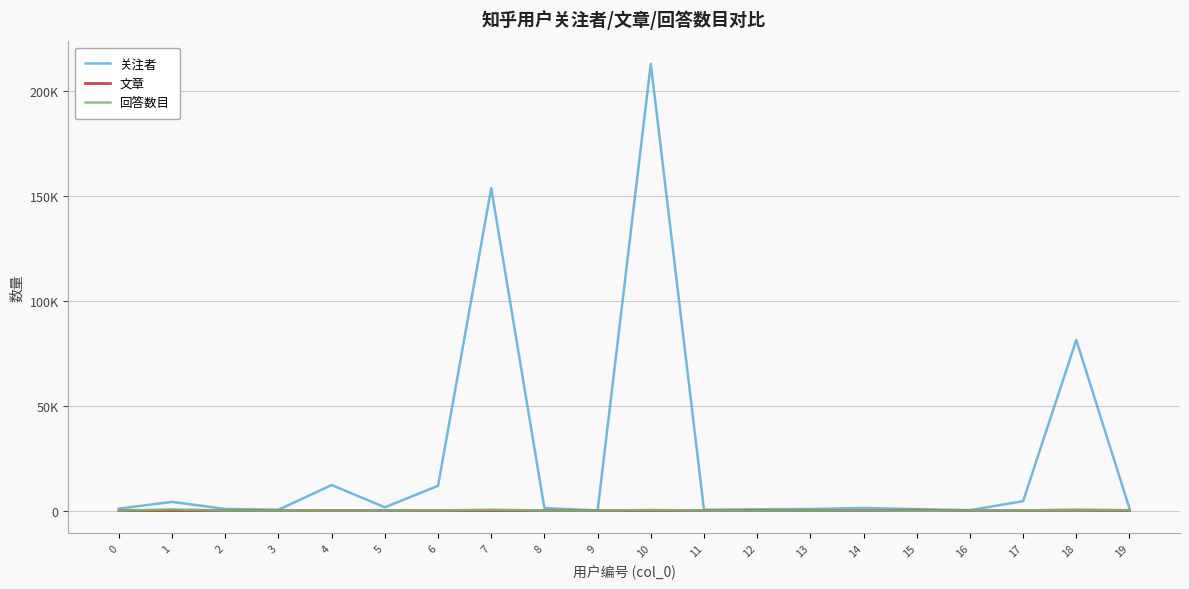

Does the chart display data point markers on the line(s)?

No